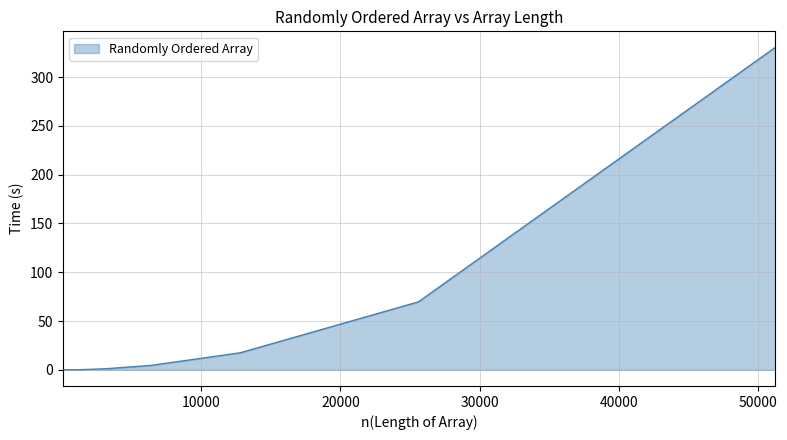

What is the difference between the maximum and minimum values?

330.4